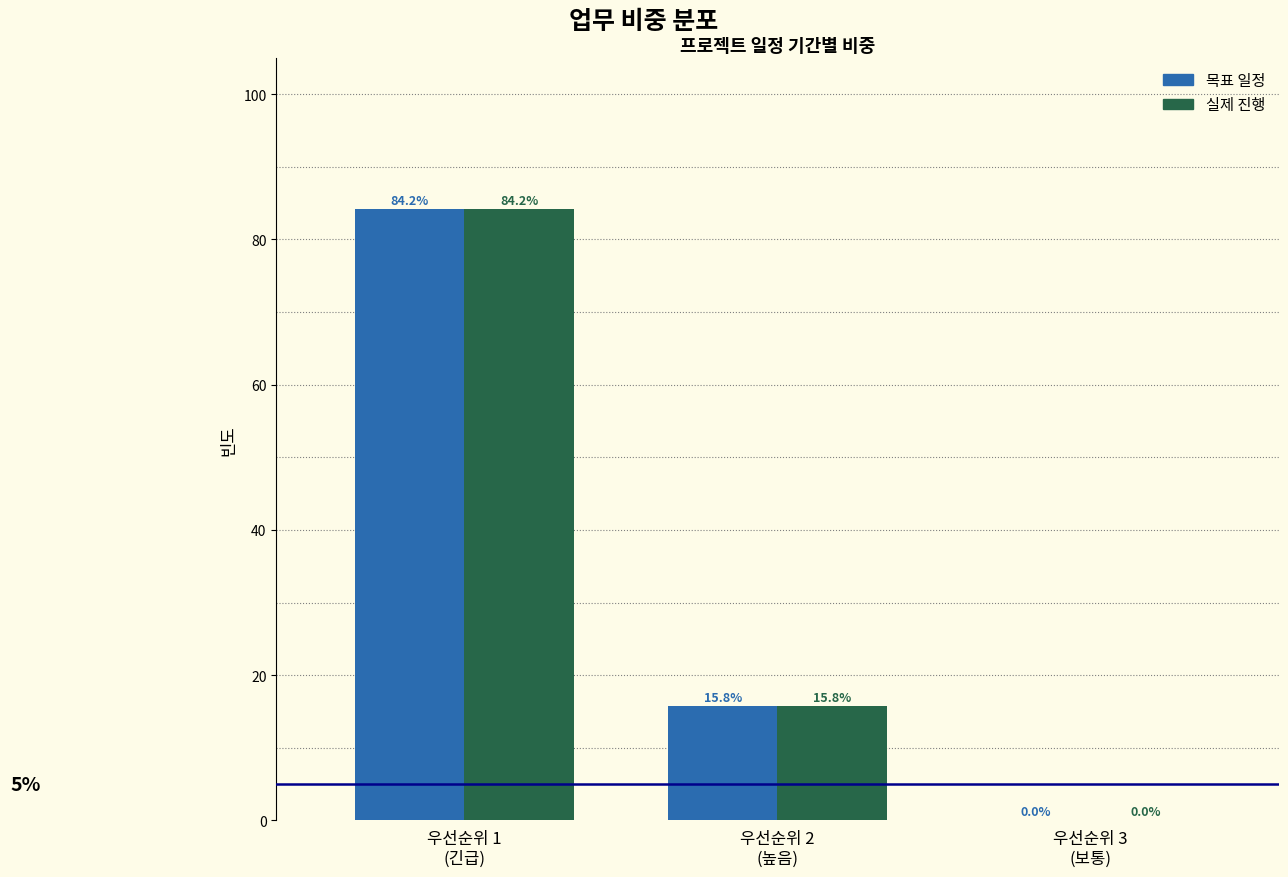

What is the sum of all 실제 진행 values?

100.0